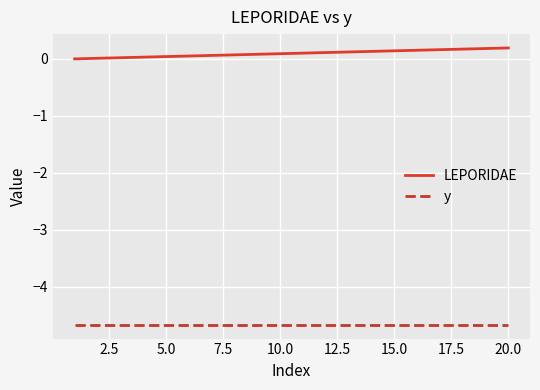

What is the lowest value of the y series?

-4.7